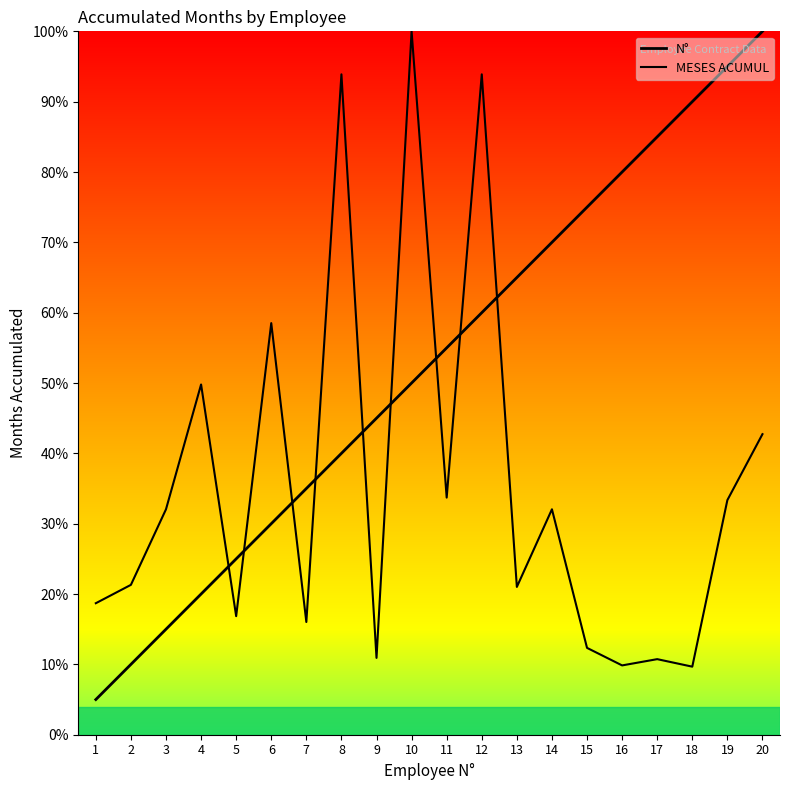

What is the spread (max minus min) of values at 13?

44.0